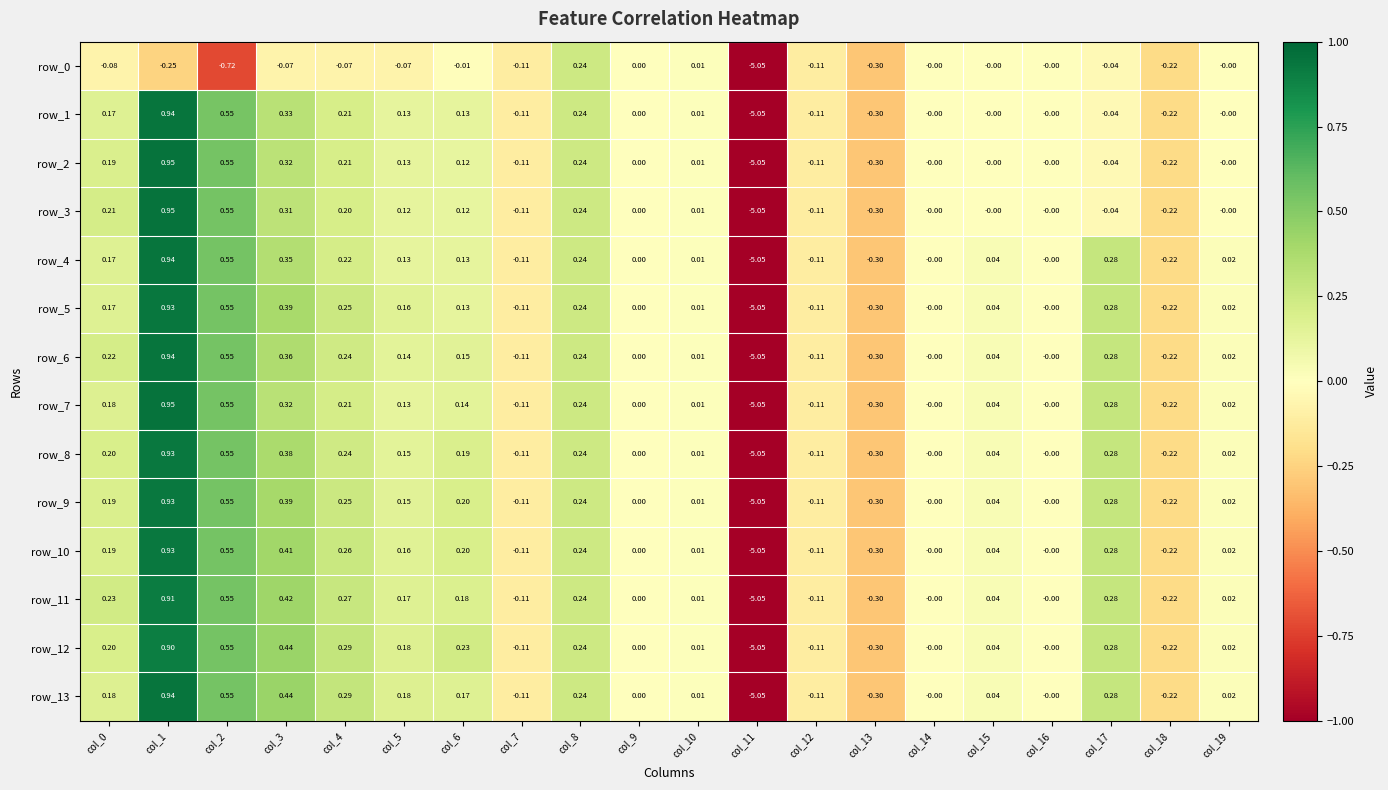

What is the total value across all series at col_1?

11.9